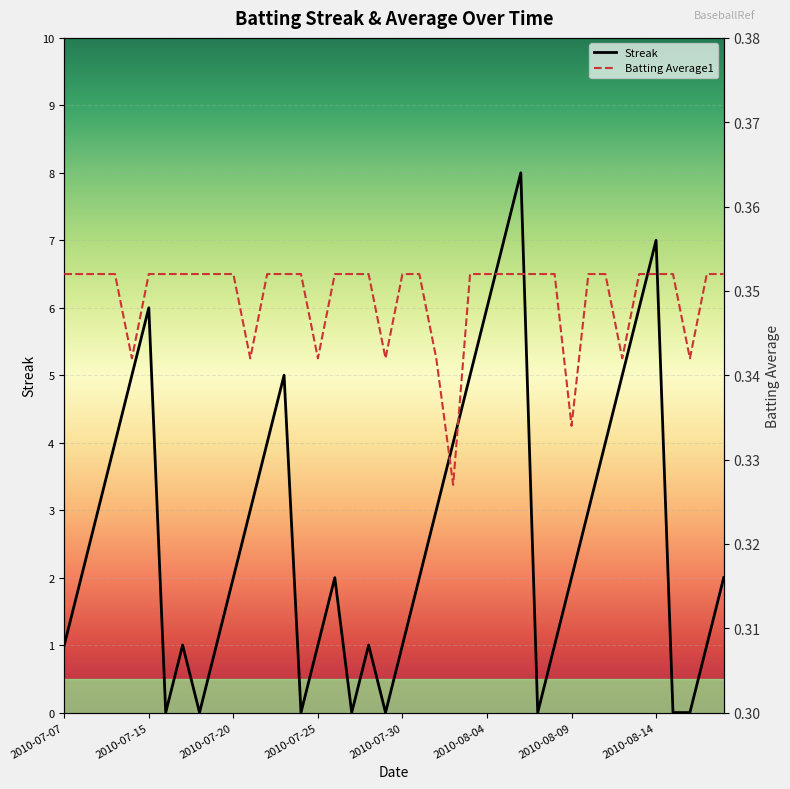

At which category is the sum across all series the highest?

2010-08-06